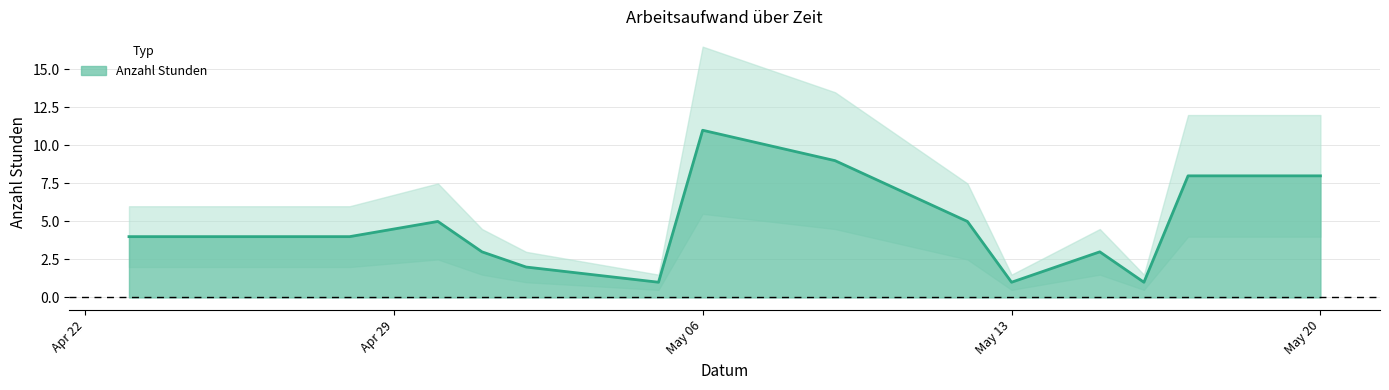

The value of Anzahl Stunden at May 06 is 11. True or false?

True